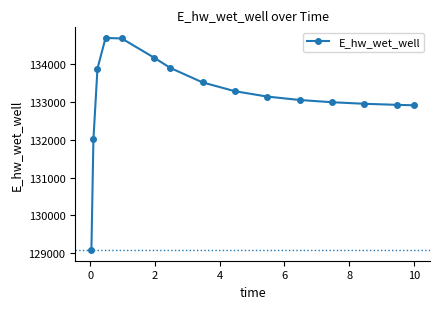

What is the difference between the second highest and second lowest values?

2658.4